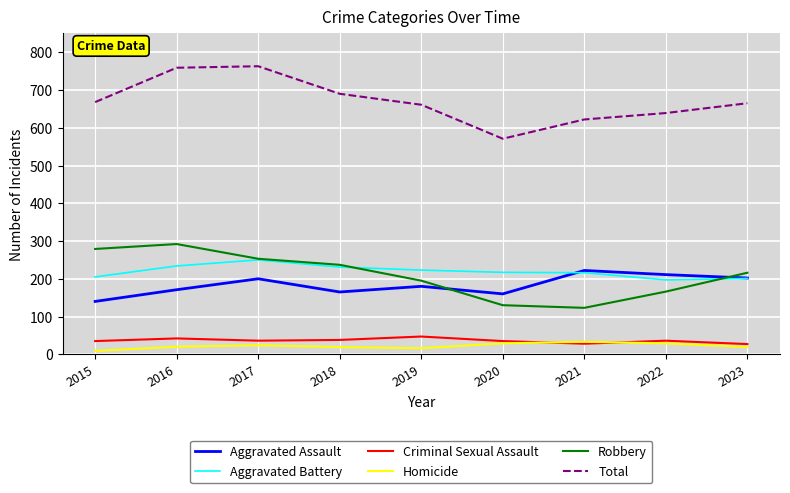

Count the number of categories in the chart.

9